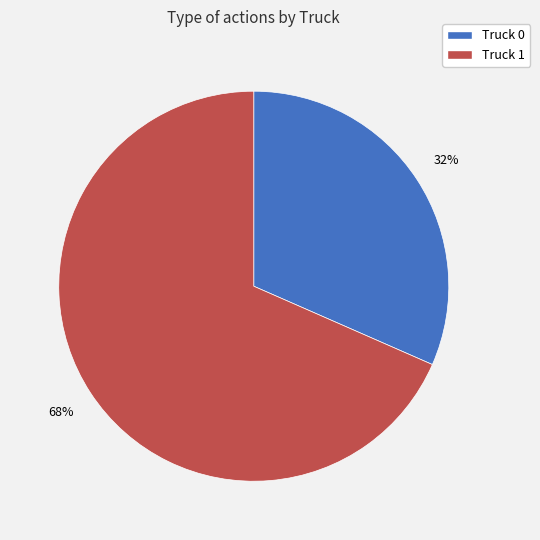

What is the ratio of the value at Truck 0 to the value at Truck 1?

0.5